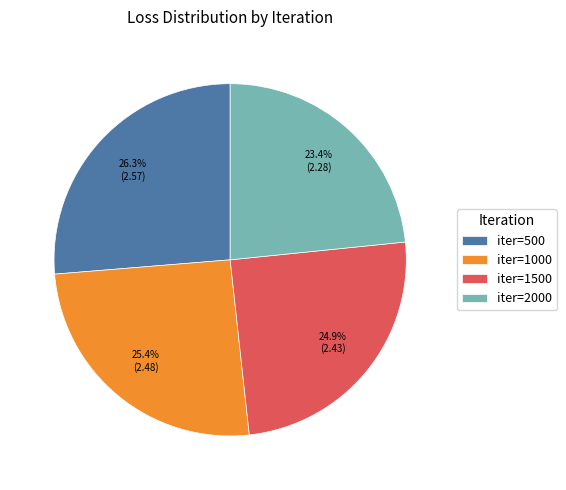

Rank the categories by value from highest to lowest.

iter=500, iter=1000, iter=1500, iter=2000